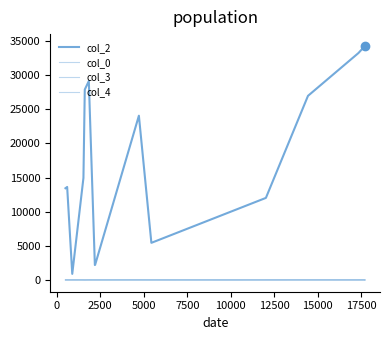

Is this an area chart (filled region under the line)?

No